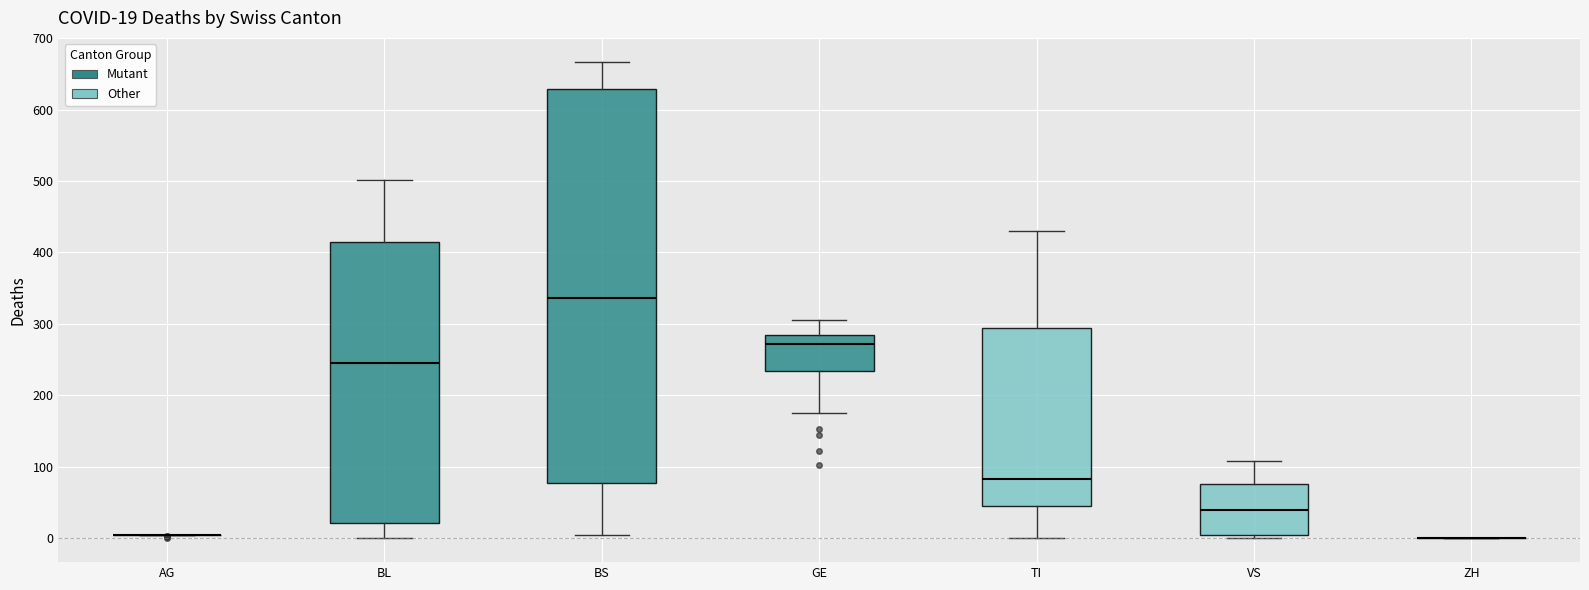

Comparing the boxes themselves (not the whiskers), which one is the tallest?

BS